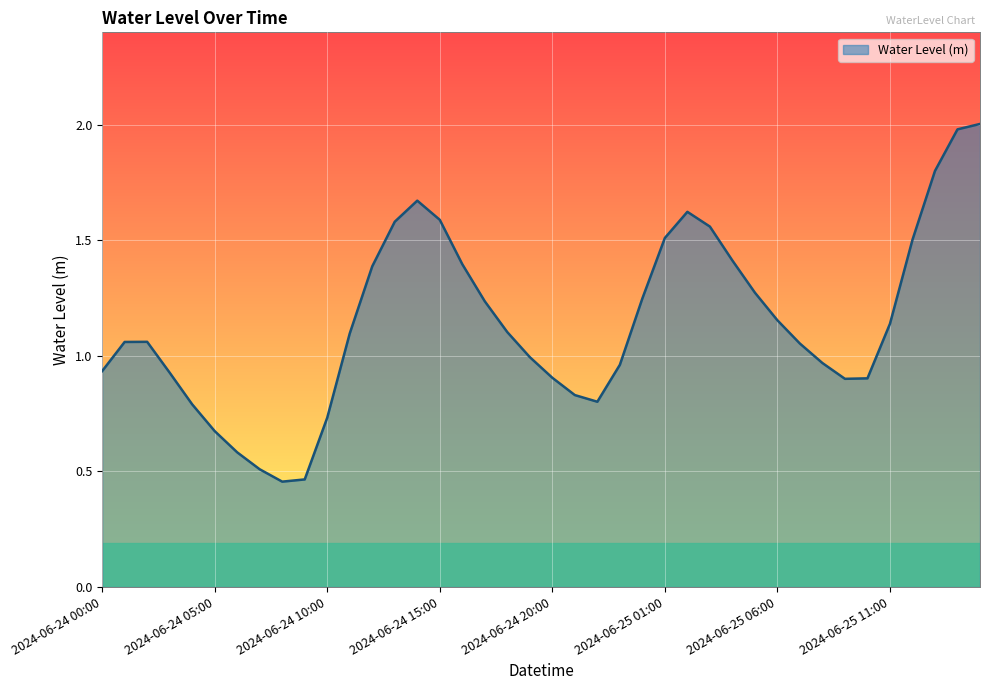

What is the difference between the maximum and minimum values?

1.5